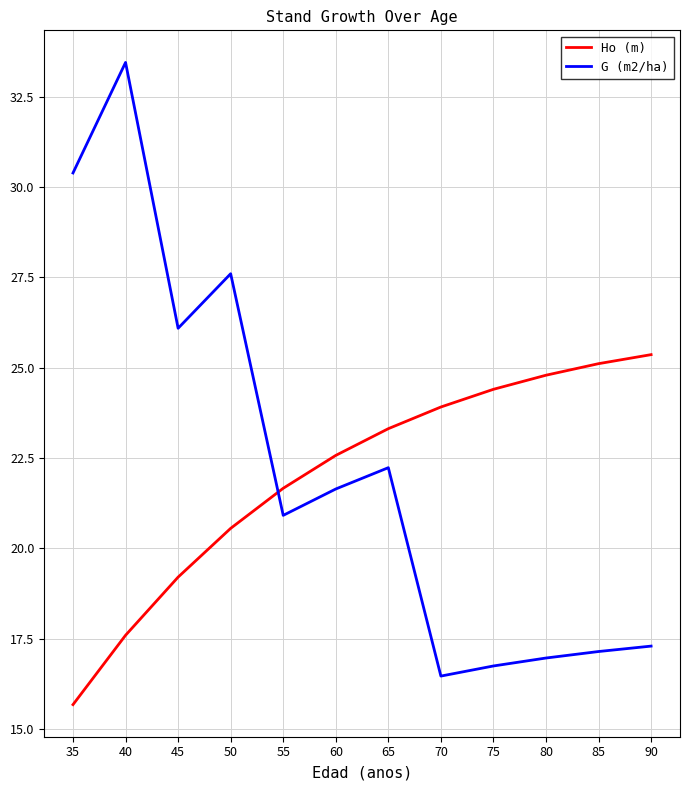

What is the sum of the G (m2/ha) values at 75 and 90?

34.0